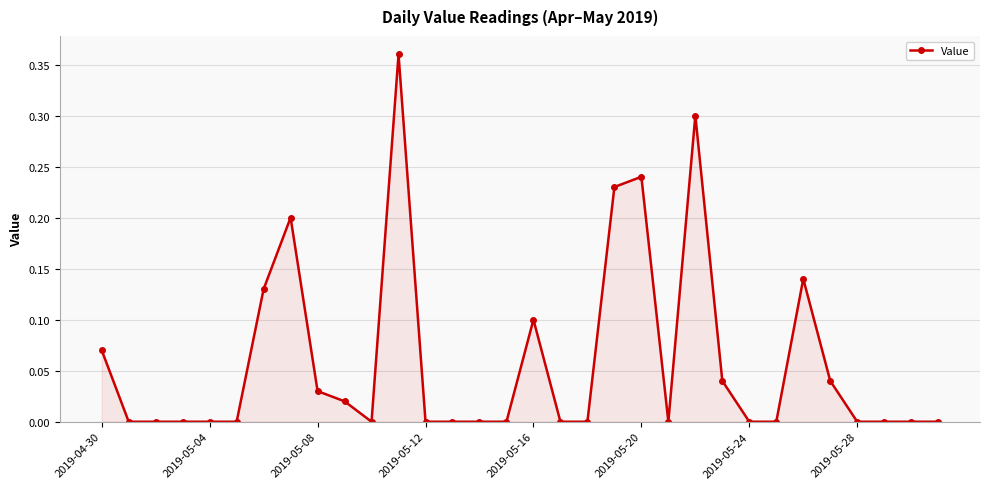

What is the sum of all values?

1.9